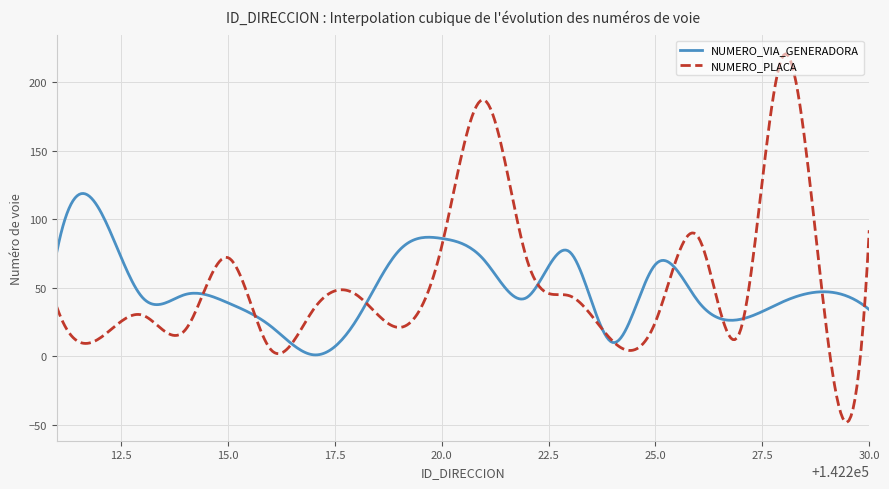

What is the difference between the maximum and minimum values in the NUMERO_VIA_GENERADORA series?

117.9